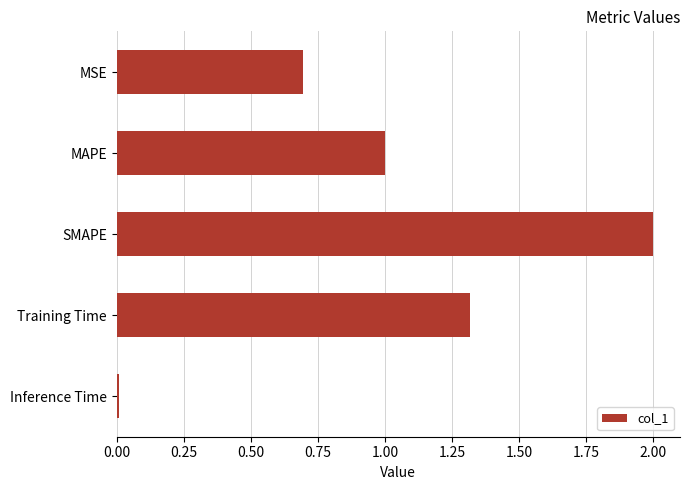

List the labels in order of value, smallest first.

Inference Time, MSE, MAPE, Training Time, SMAPE